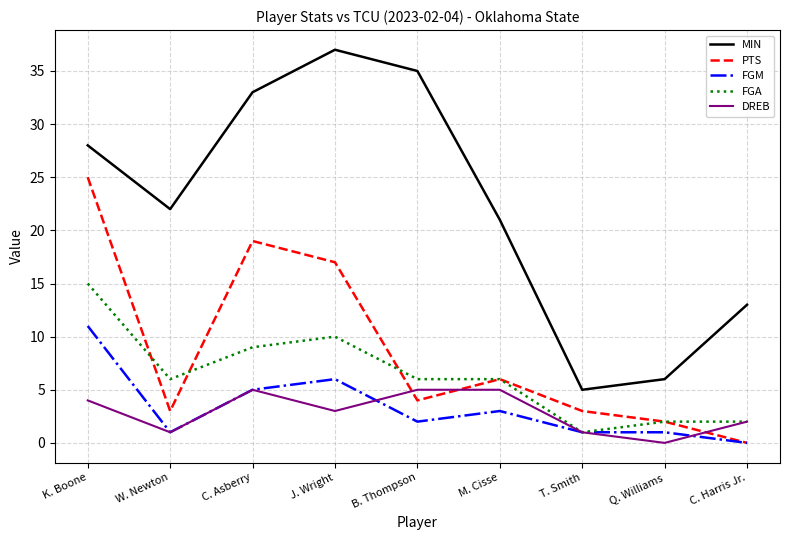

Where is MIN nearest to the value 21?

M. Cisse